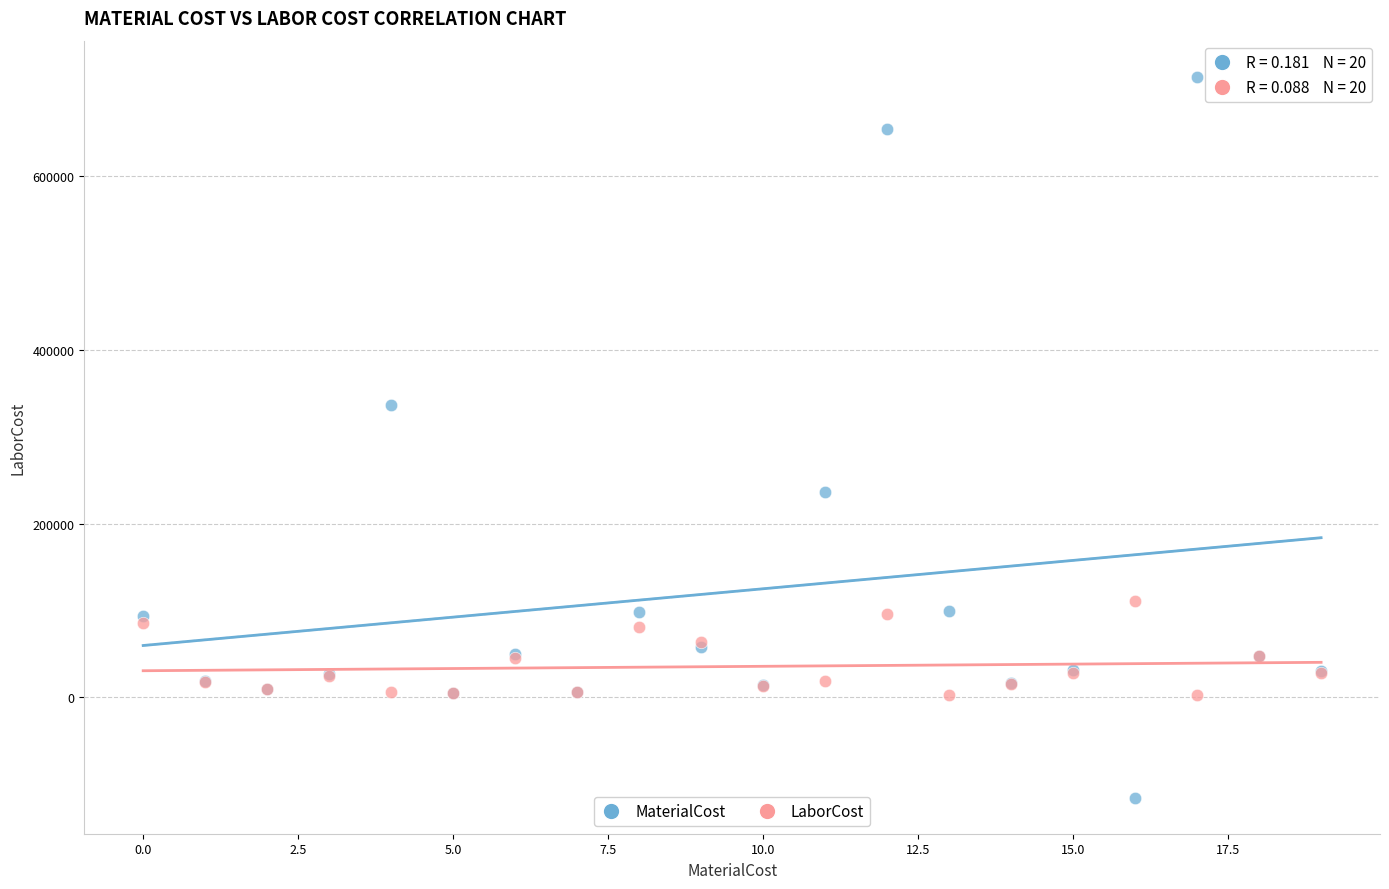

Across all series, what Y value is closest to 299616?

337239.0